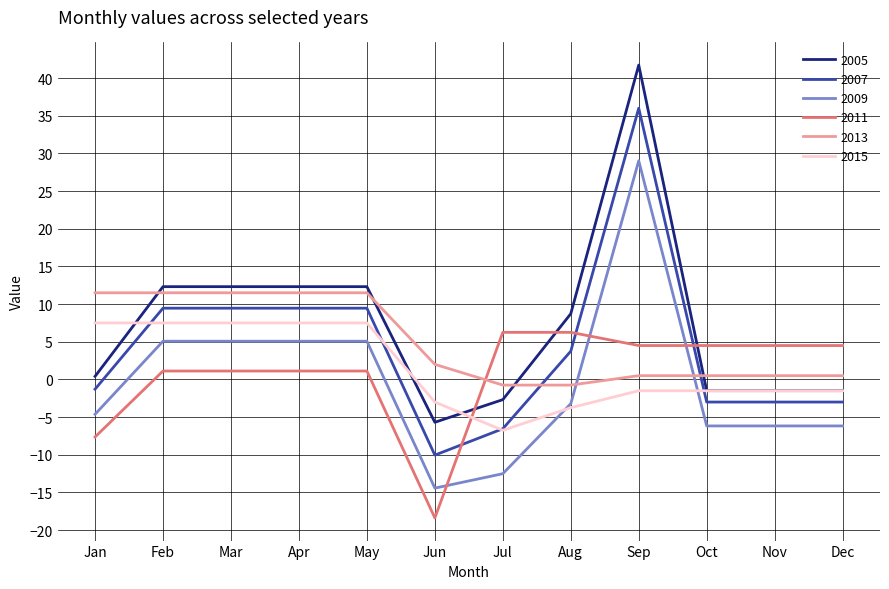

Which series changed the most between Mar and Dec?

2005